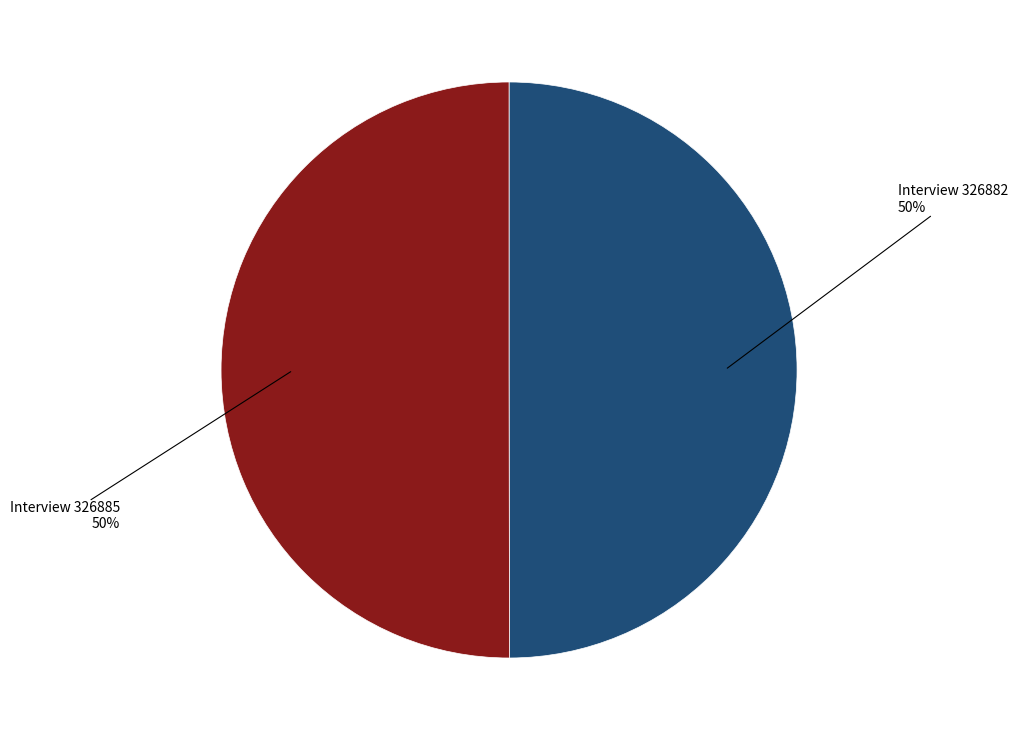

How many slices are in this pie chart?

2